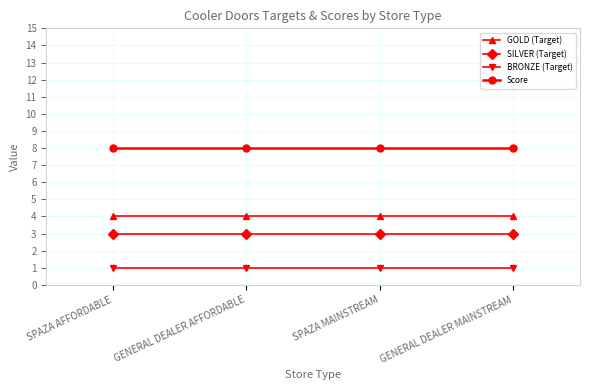

Is it true that Score equals 8 at SPAZA AFFORDABLE?

True